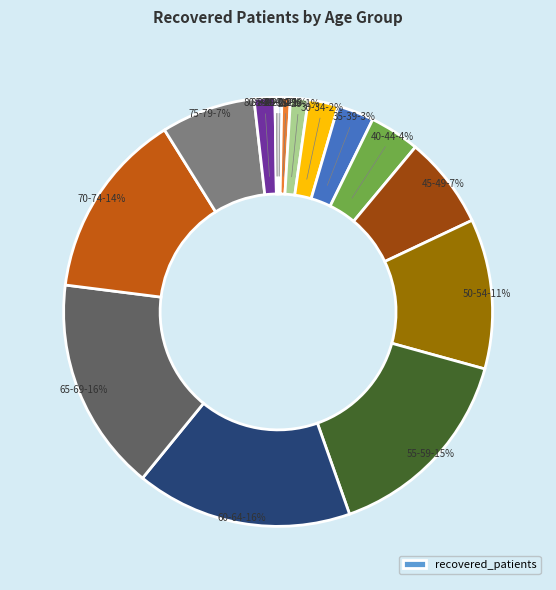

Is there a majority slice in this chart?

No